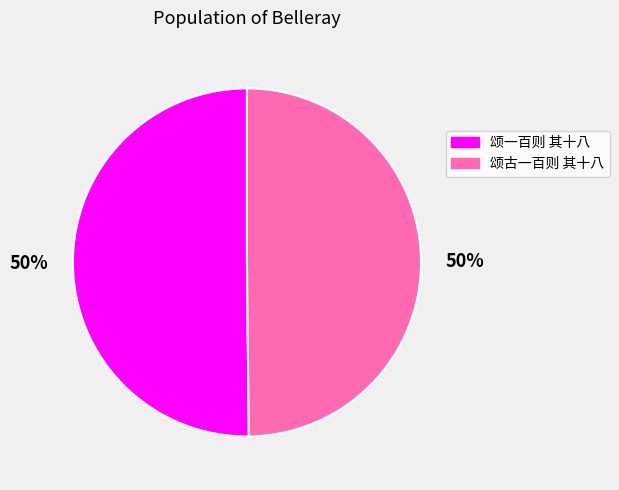

Combined, do 颂古一百则 其十八 and 颂一百则 其十八 account for over 50%?

Yes